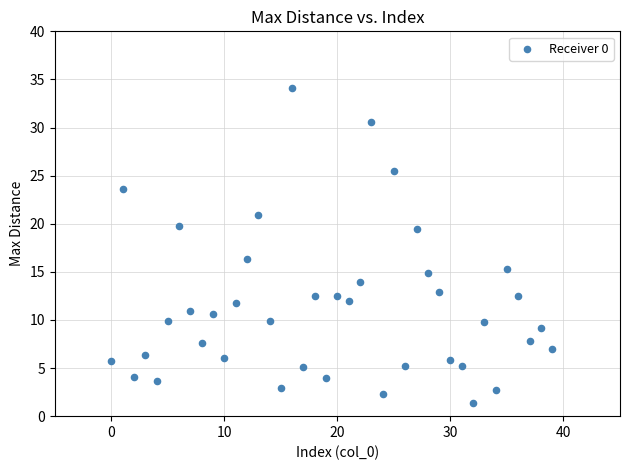

What Y value in the scatter plot is closest to 17?

16.4